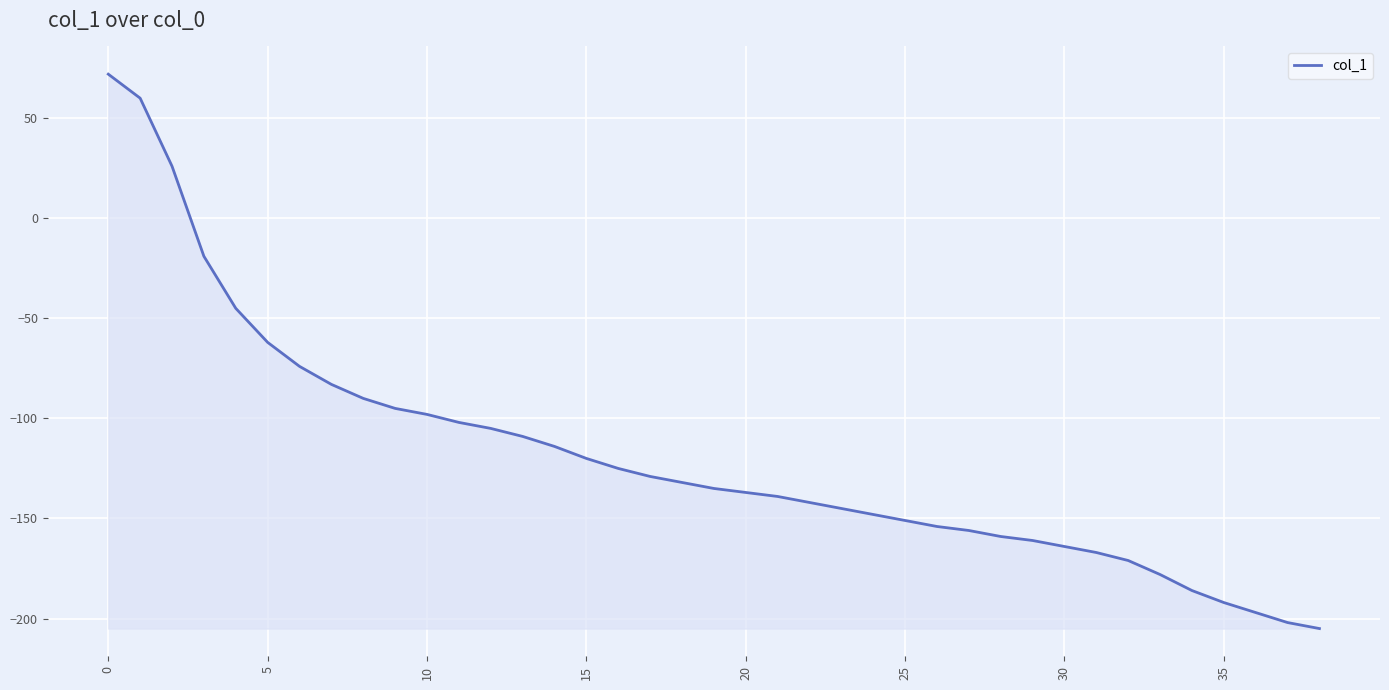

What is the greatest value displayed?

72